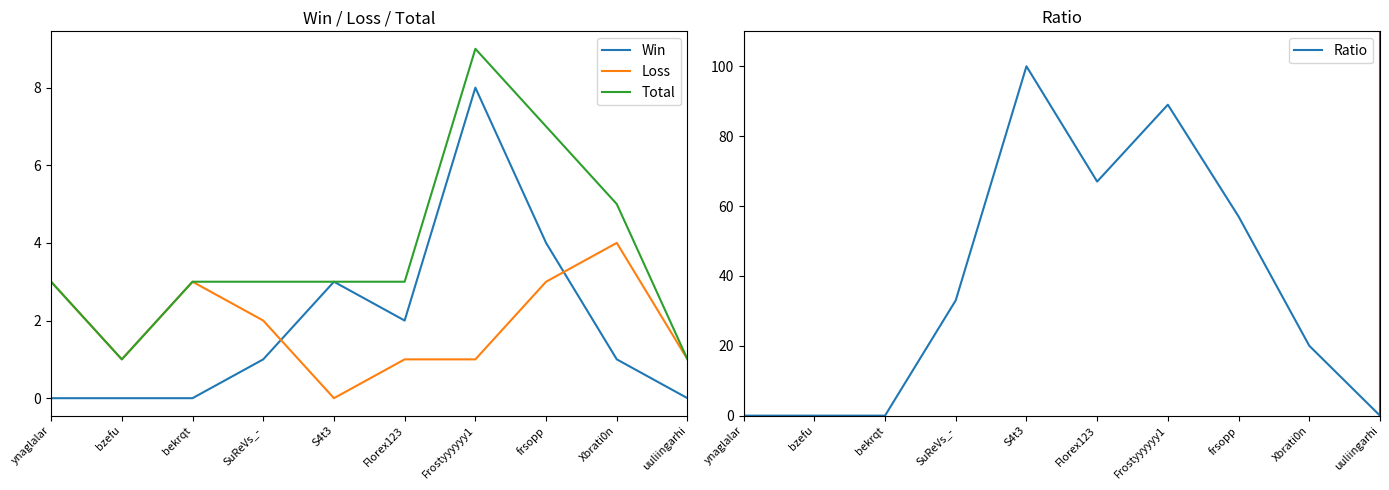

What is the difference between the highest and lowest values at bzefu?

1